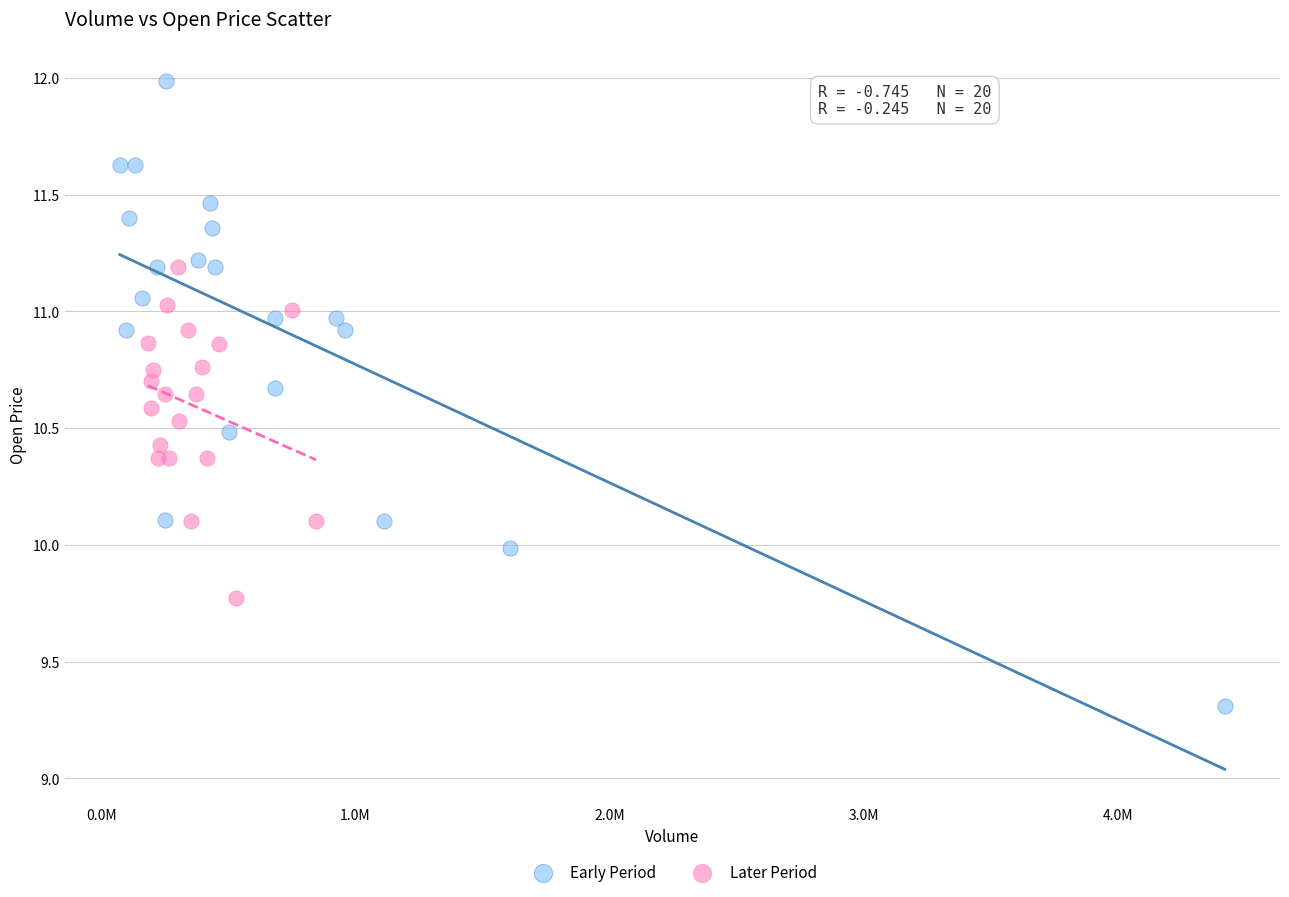

Which series reaches the minimum Y coordinate?

Early Period